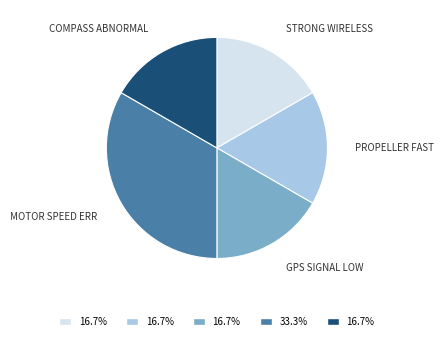

Count the number of slices in the pie.

5